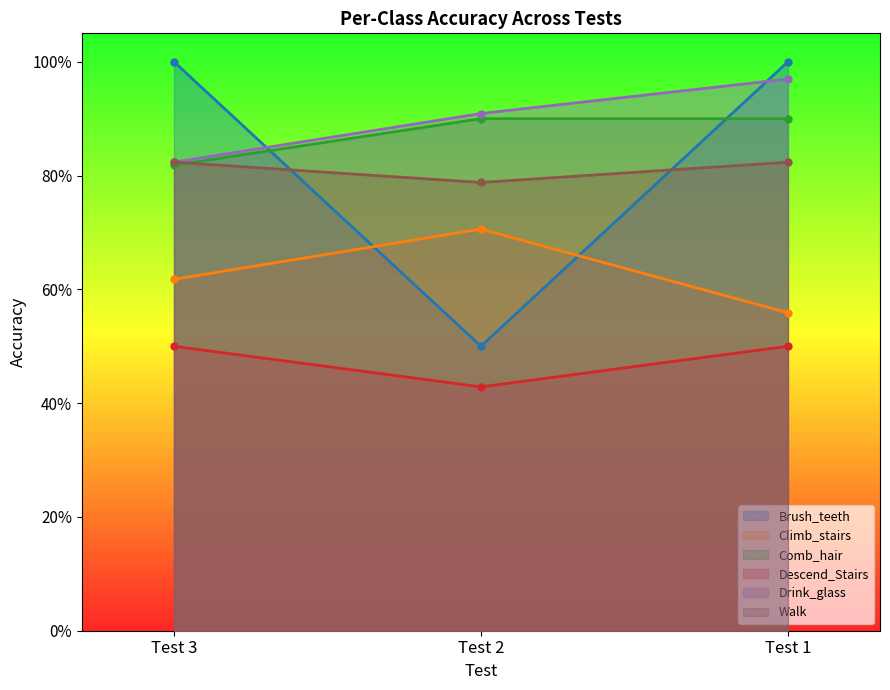

What is the difference between the Comb_hair values at Test 3 and Test 2?

0.1